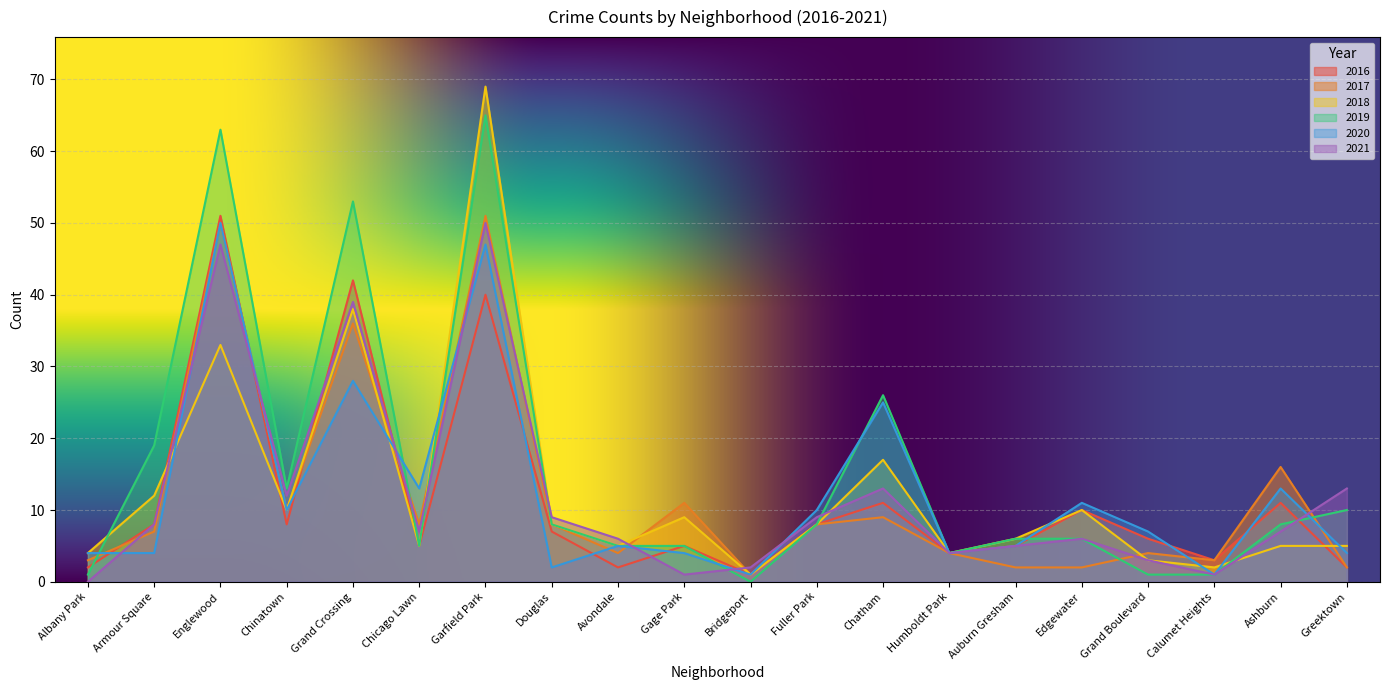

What is the highest value of the 2018 series?

69